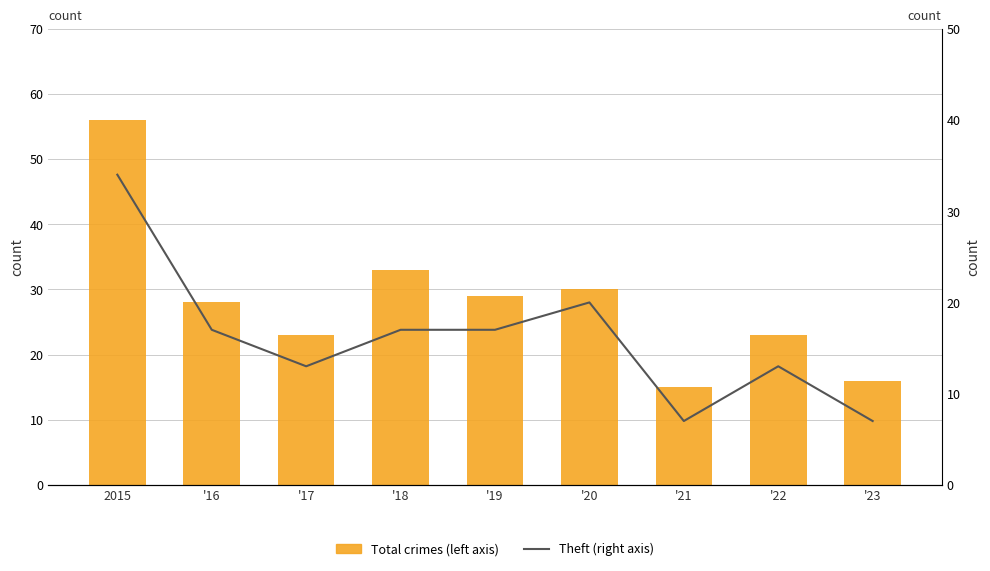

Count the number of data series in this chart.

2